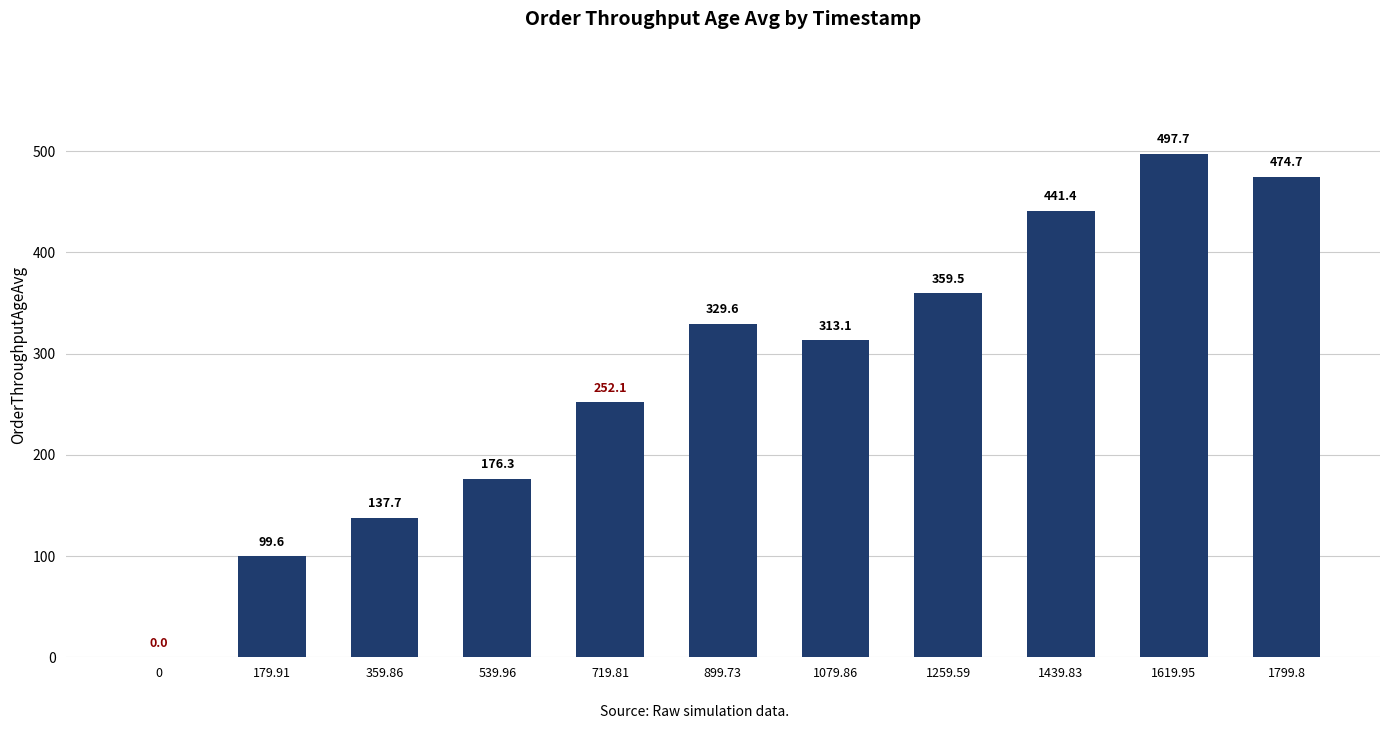

What is the greatest value displayed?

497.7